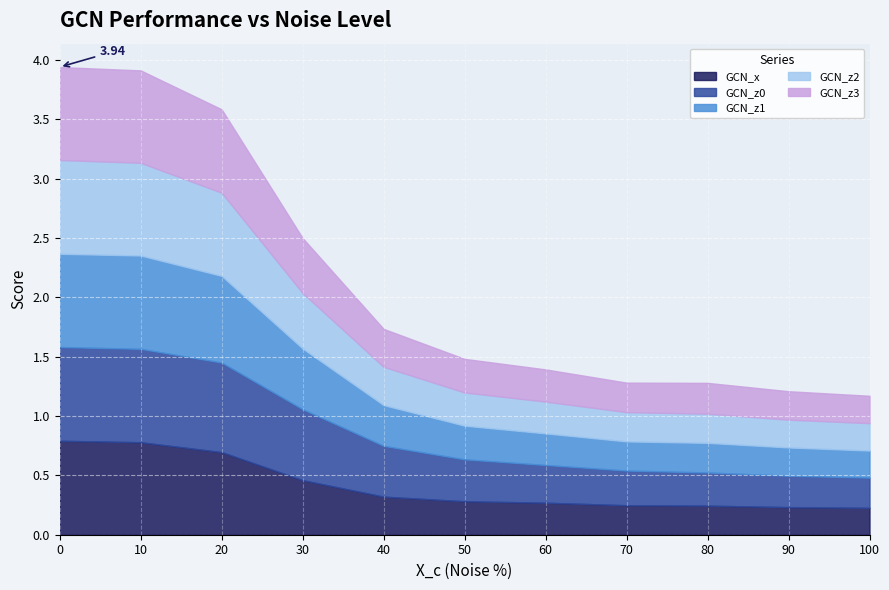

True or false: GCN_x has more than 1 interior local peaks.

False